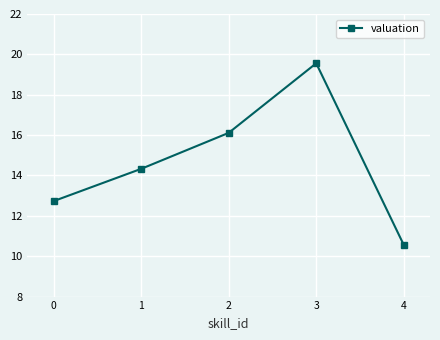

What is the difference between the maximum and minimum values?

9.0